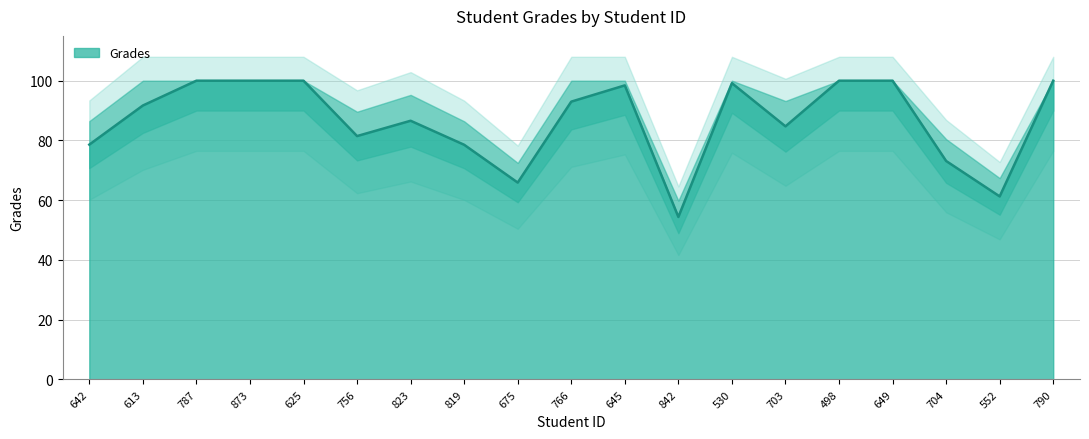

What is the sum of the values at 645 and 819?

177.0